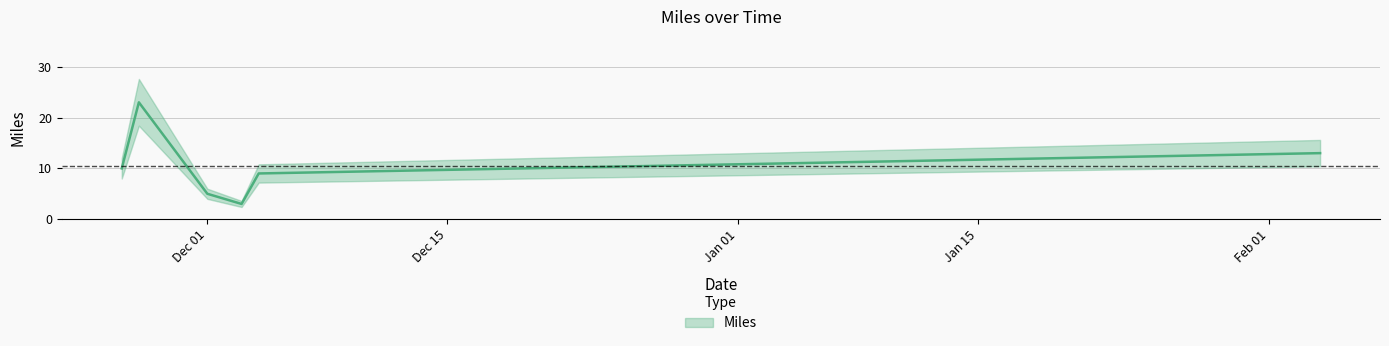

What is the difference between the second highest and second lowest values?

8